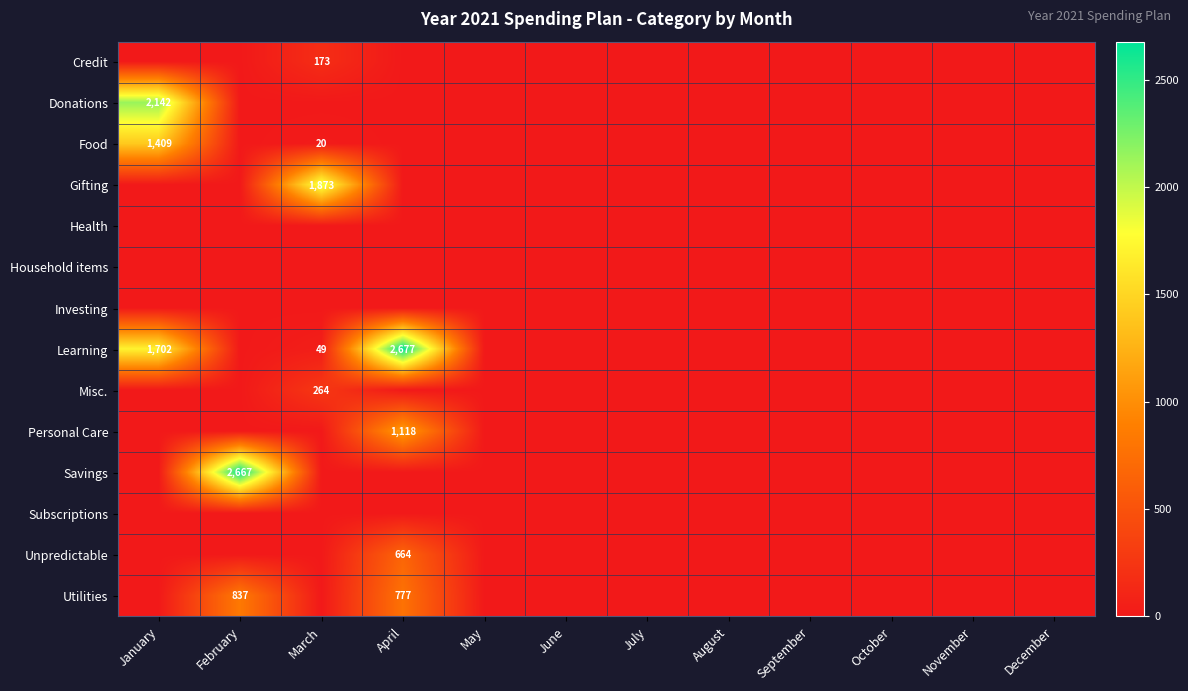

The Learning series shows 1561 at April. True or false?

False